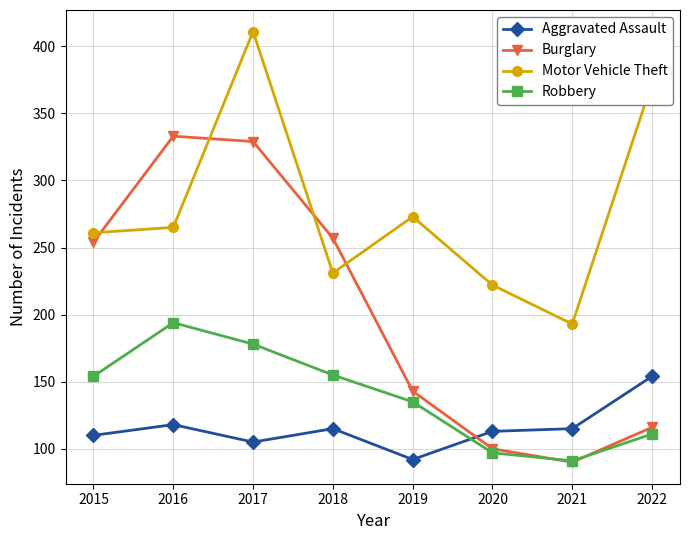

True or false: Robbery has a value of 154 at 2015.

True